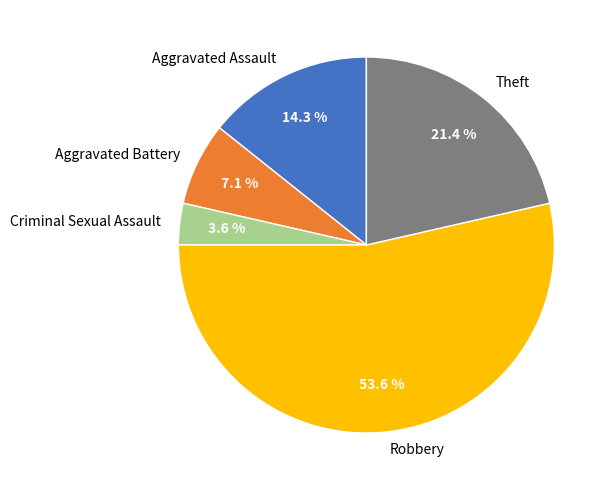

What percentage do Criminal Sexual Assault and Aggravated Assault together represent?

17.9%